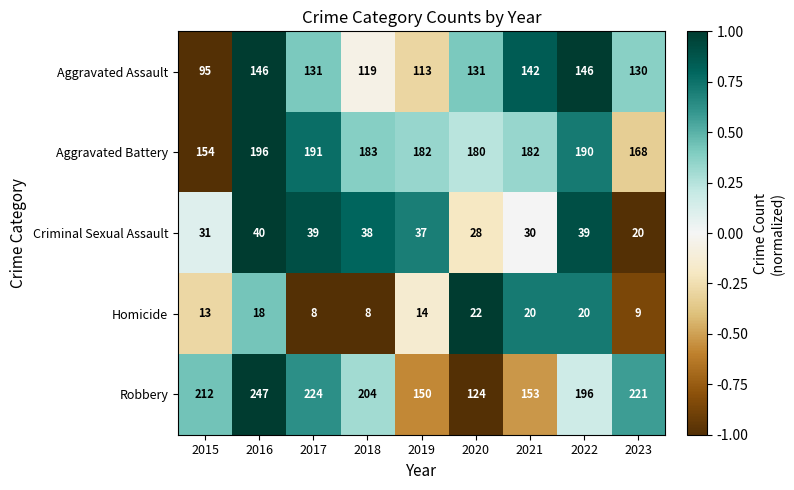

What is the smallest value displayed?

8